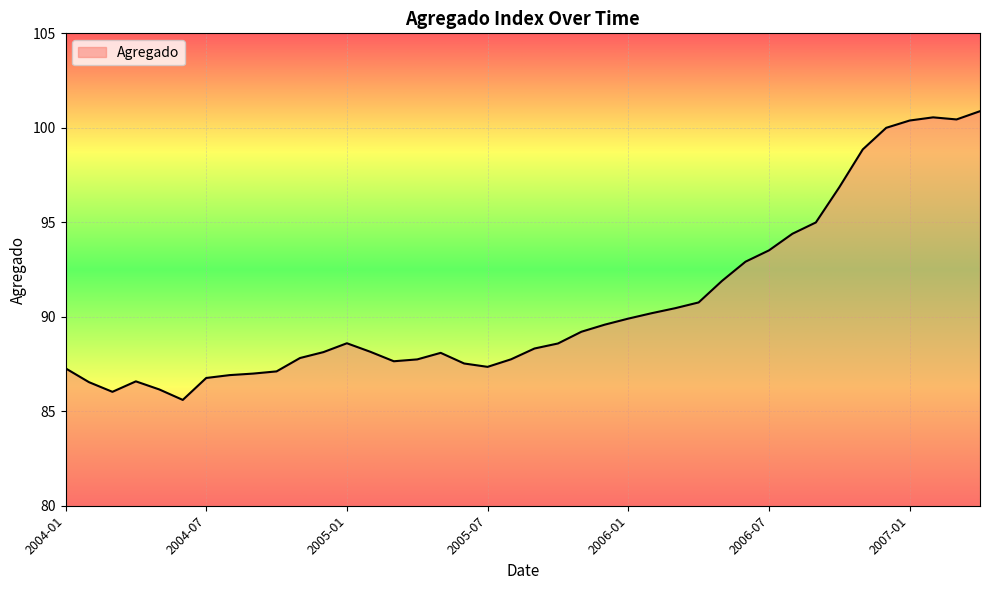

What is the difference between the maximum and minimum values?

15.3